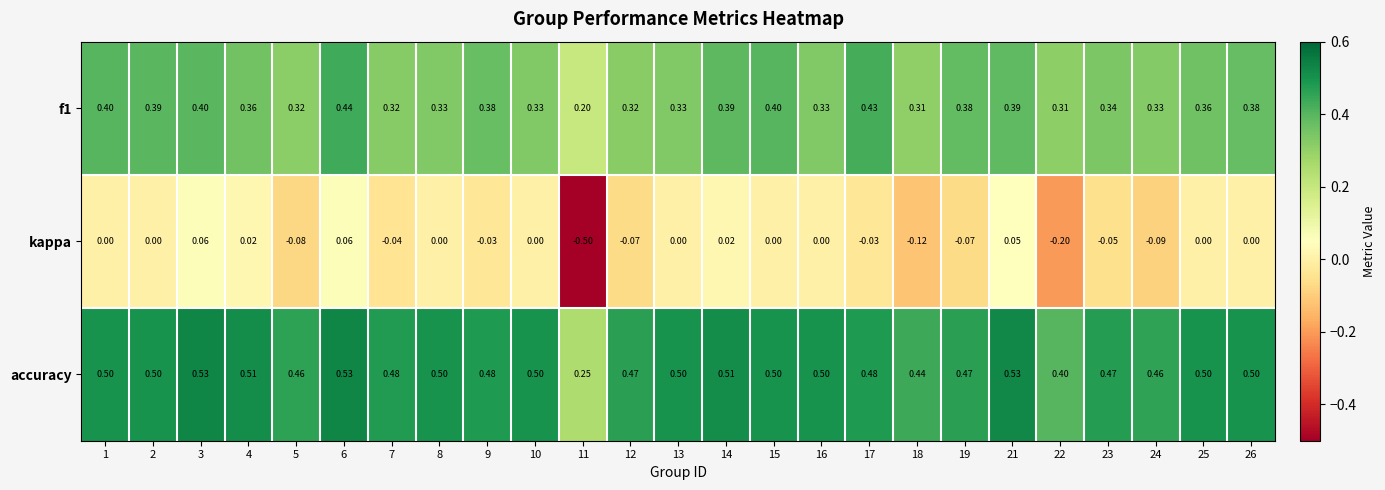

Rank the series by their maximum value, from highest to lowest.

accuracy, f1, kappa